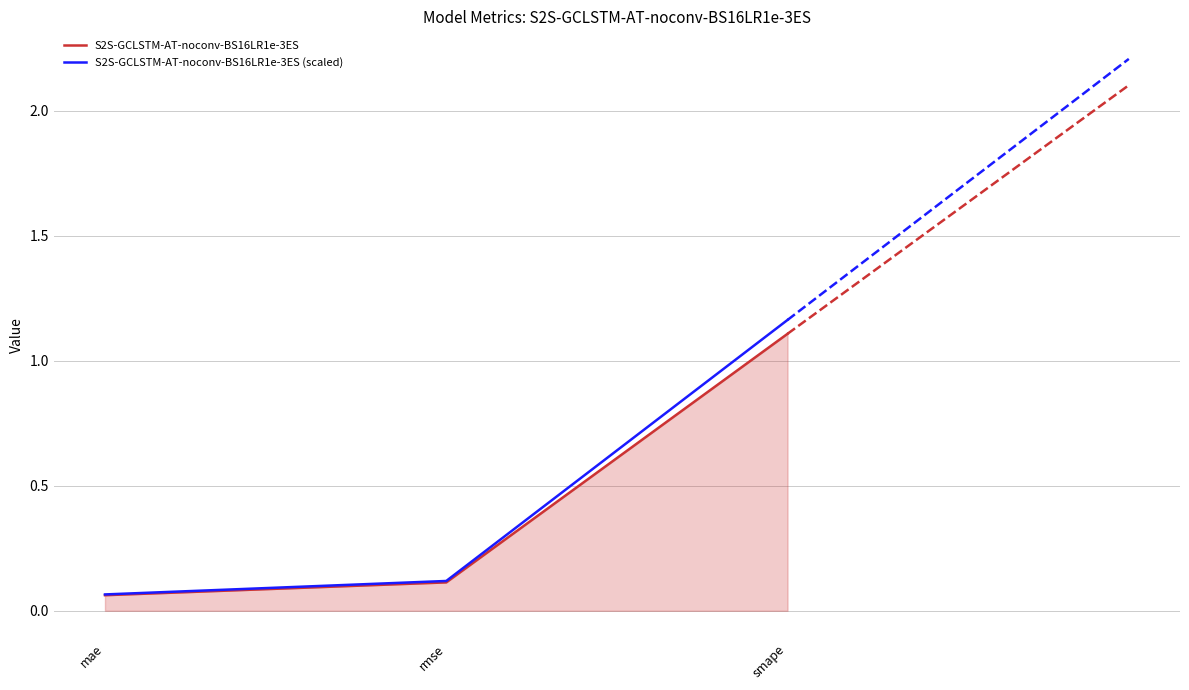

List the labels in order of S2S-GCLSTM-AT-noconv-BS16LR1e-3ES (scaled) value, largest first.

smape, rmse, mae